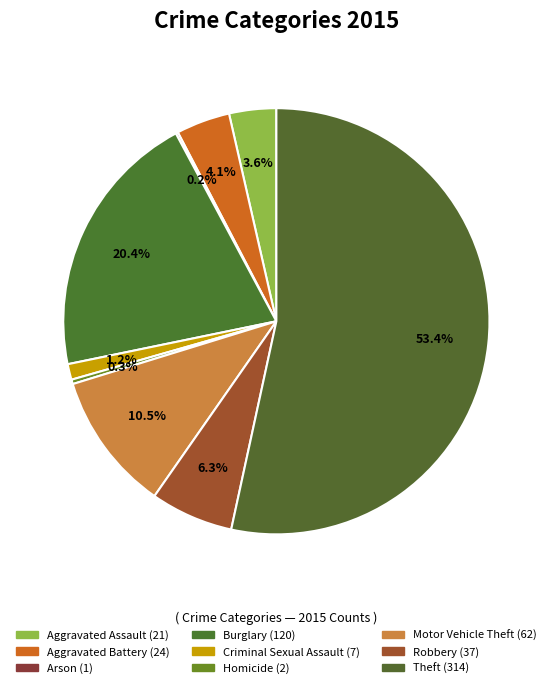

Do Homicide and Aggravated Battery together represent more than half of the pie?

No